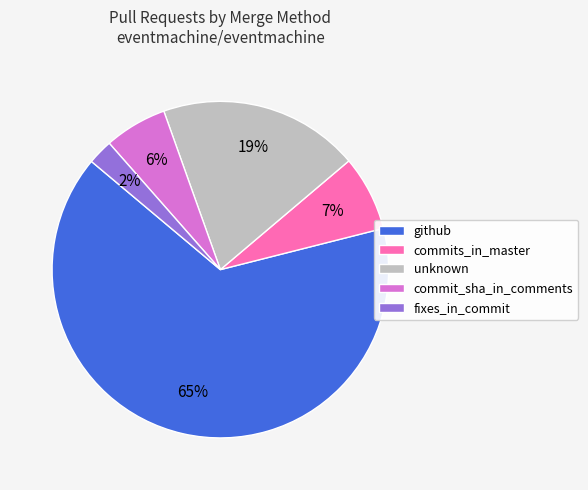

Count the number of slices in the pie.

5